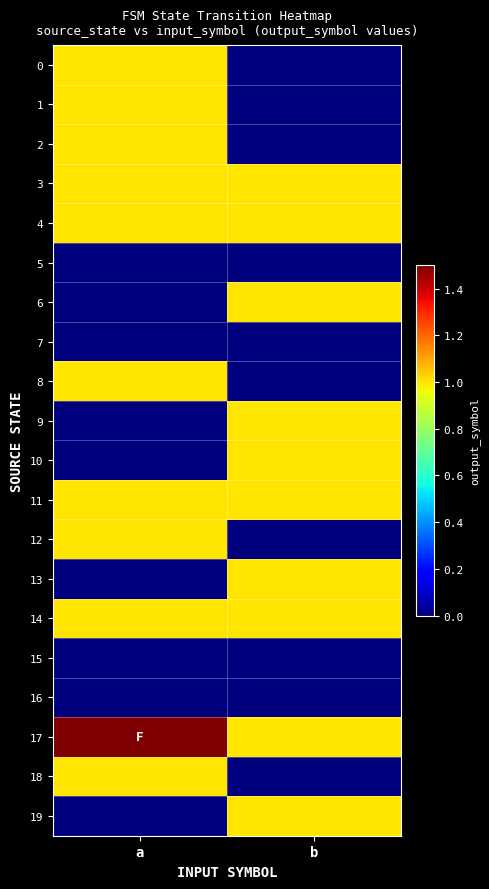

Which category has the lowest value across all series?

b